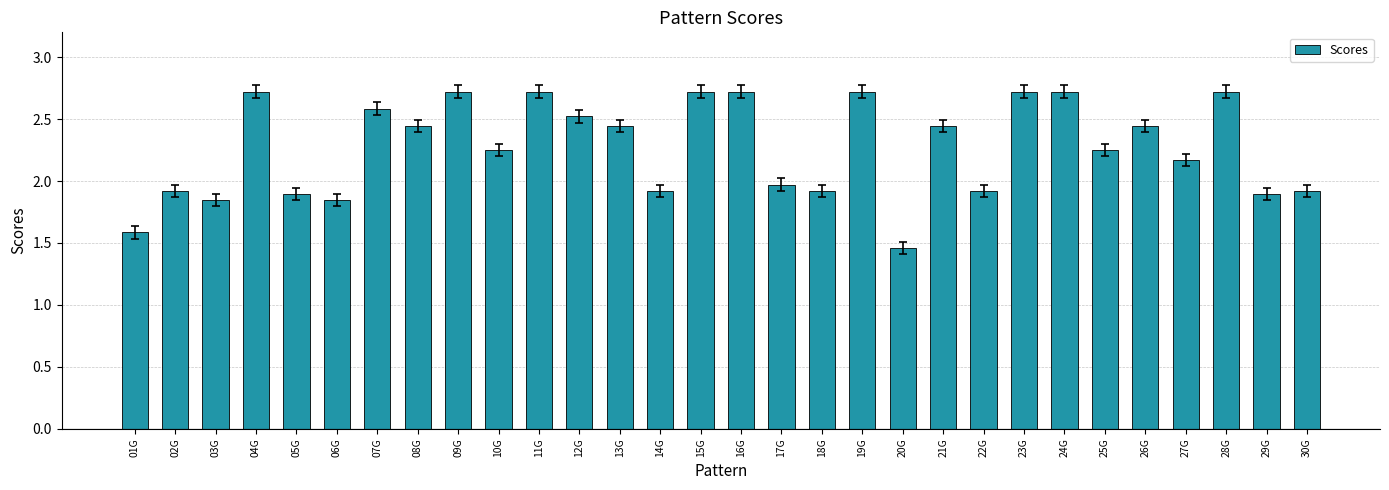

What is the change in value from 26G to 27G?

-0.3